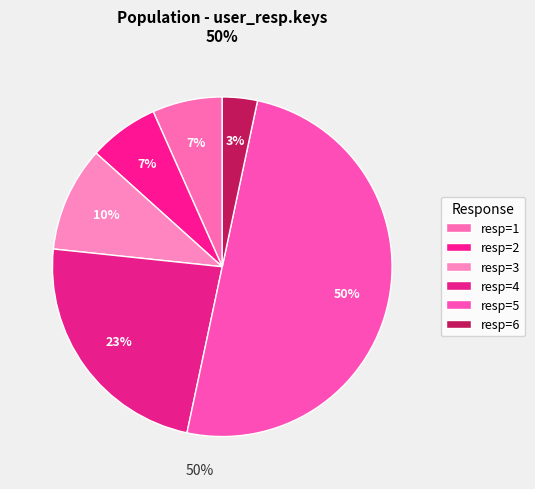

How many slices are in this pie chart?

6